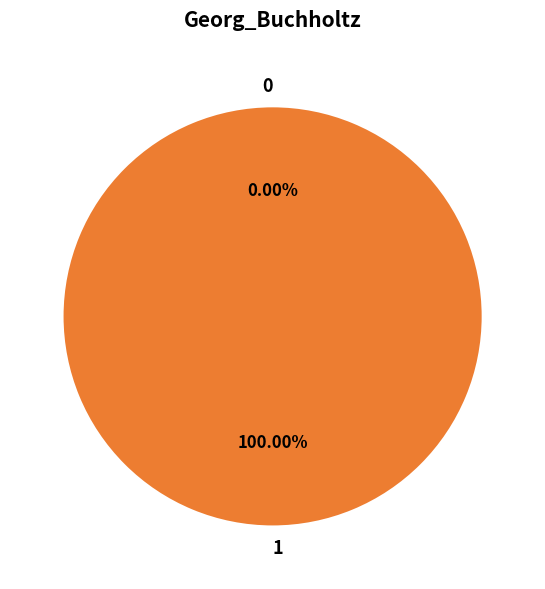

The Georg Buchholtz (row 0) slice represents 14% of the pie. True or false?

False